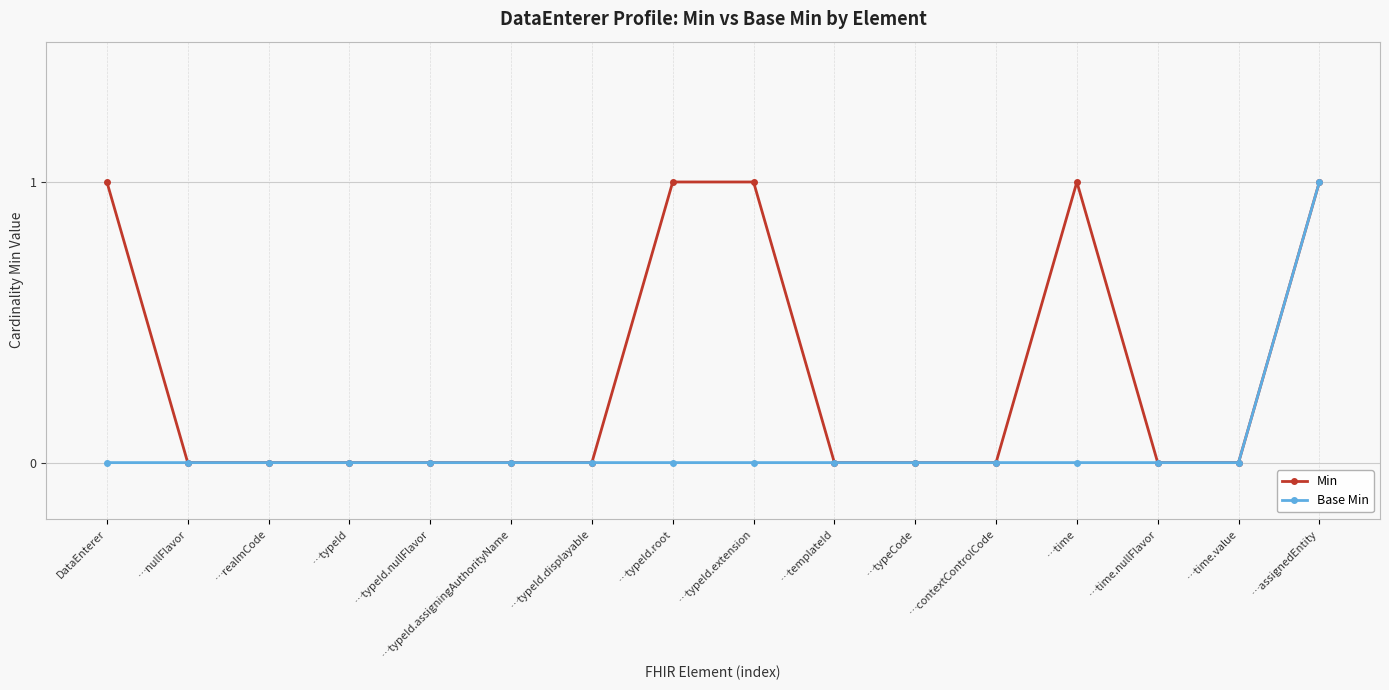

Rank the series at …typeId.root from lowest to highest value.

Base Min, Min